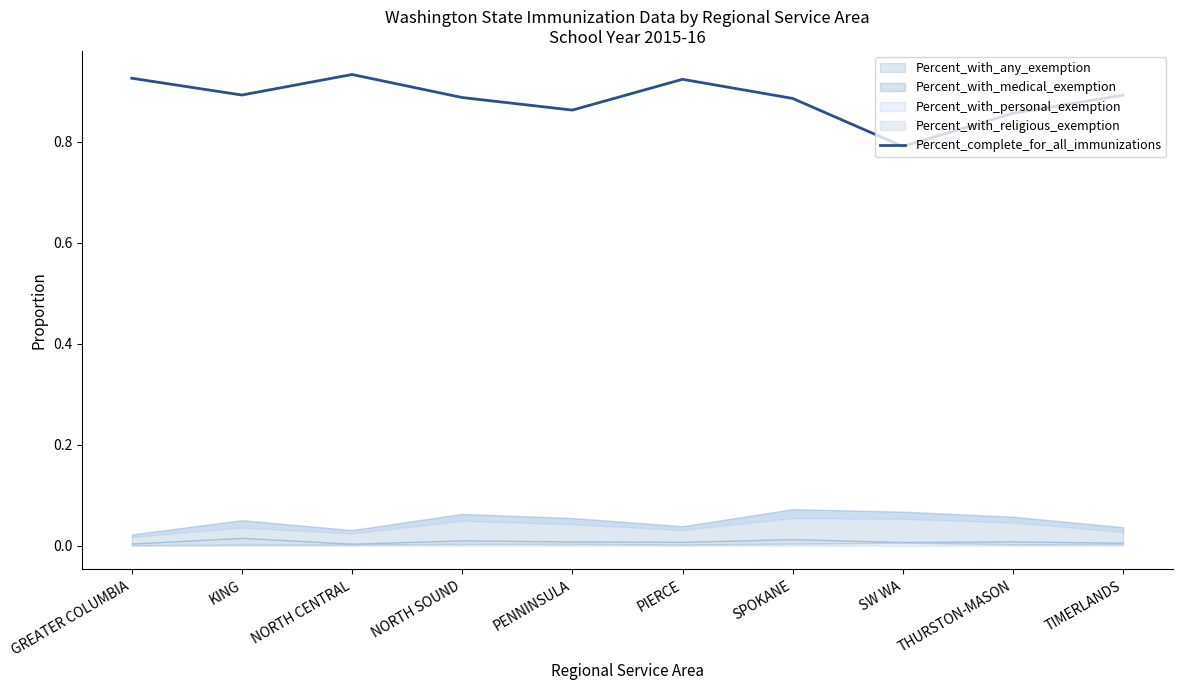

Reading left to right, what are all the values shown in this chart?

GREATER COLUMBIA=0.9	KING=0.9	NORTH CENTRAL=0.9	NORTH SOUND=0.9	PENNINSULA=0.9	PIERCE=0.9	SPOKANE=0.9	SW WA=0.8	THURSTON-MASON=0.9	TIMERLANDS=0.9